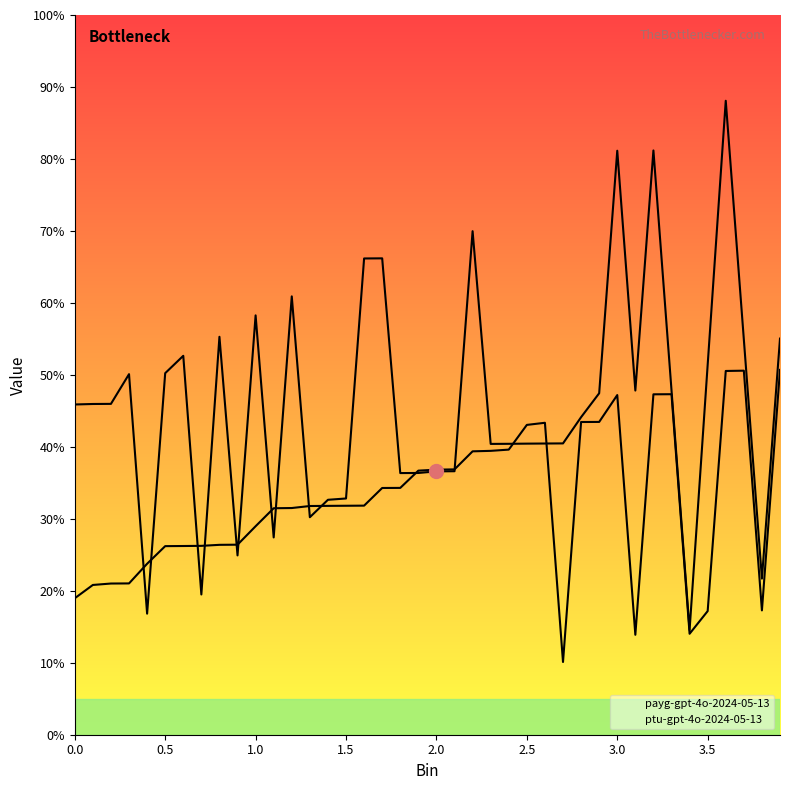

List the labels in order of ptu-gpt-4o-2024-05-13 value, smallest first.

2.7, 3.1, 3.4, 3.5, 3.8, 0.0, 0.1, 0.2, 0.3, 0.4, 0.5, 0.6, 0.7, 0.8, 0.9, 1.0, 1.1, 1.2, 1.3, 1.4, 1.5, 1.6, 1.7, 1.8, 1.9, 2.0, 2.1, 2.2, 2.3, 2.4, 2.5, 2.6, 2.8, 2.9, 3.0, 3.2, 3.3, 3.6, 3.7, 3.9